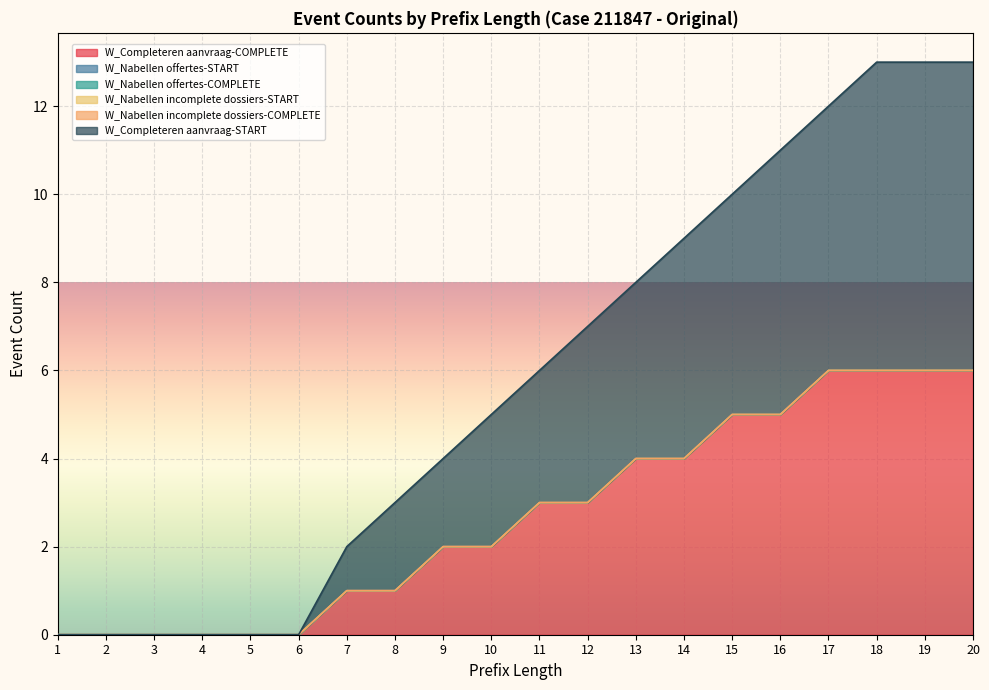

What is the difference between the highest and lowest values at 18?

7